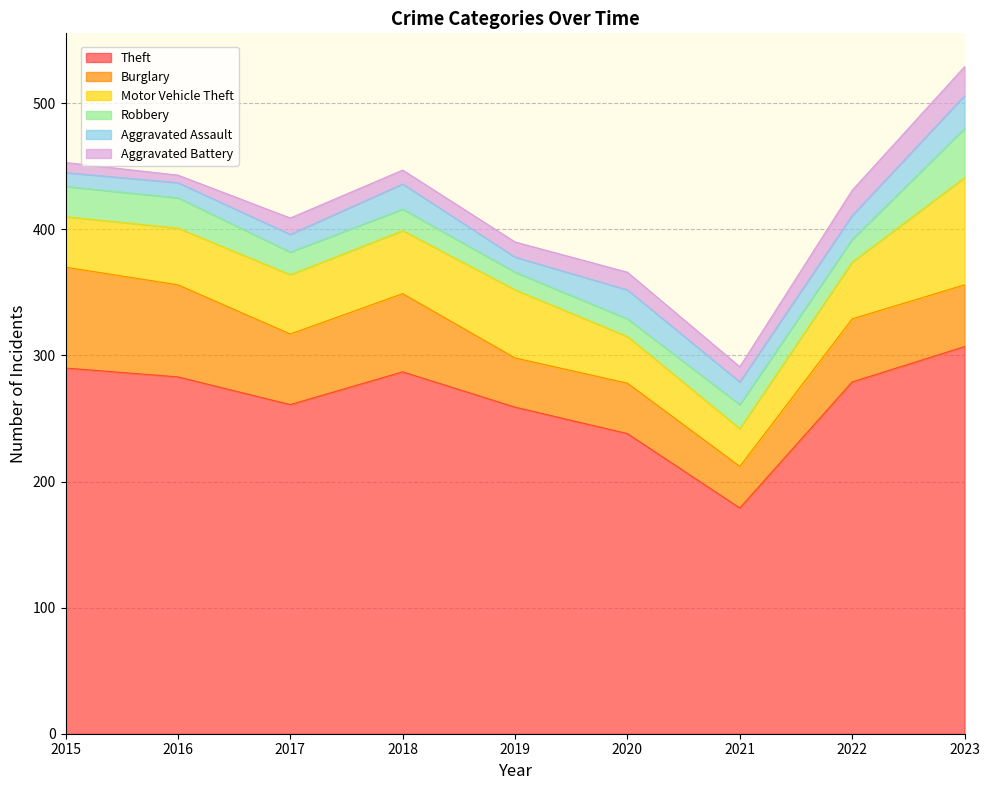

At which category does Burglary reach its first local peak?

2018